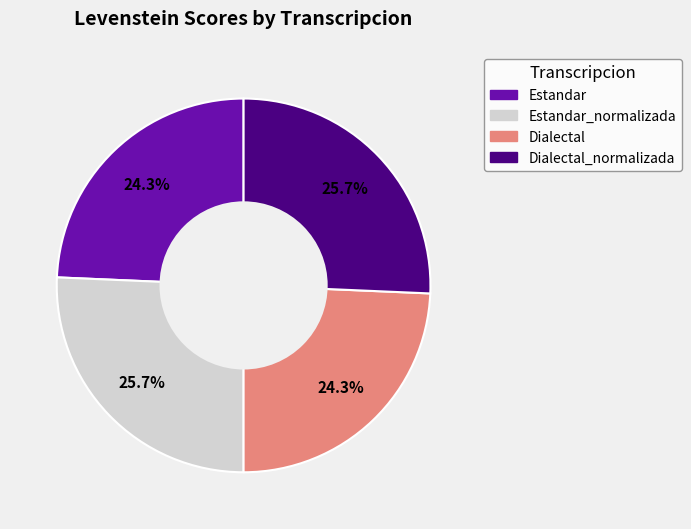

Is there a majority slice in this chart?

No